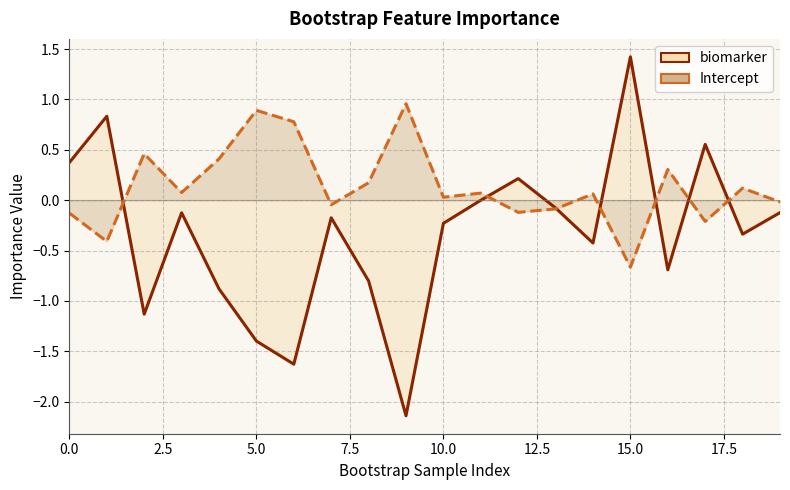

Which series has the largest total across all categories?

Intercept